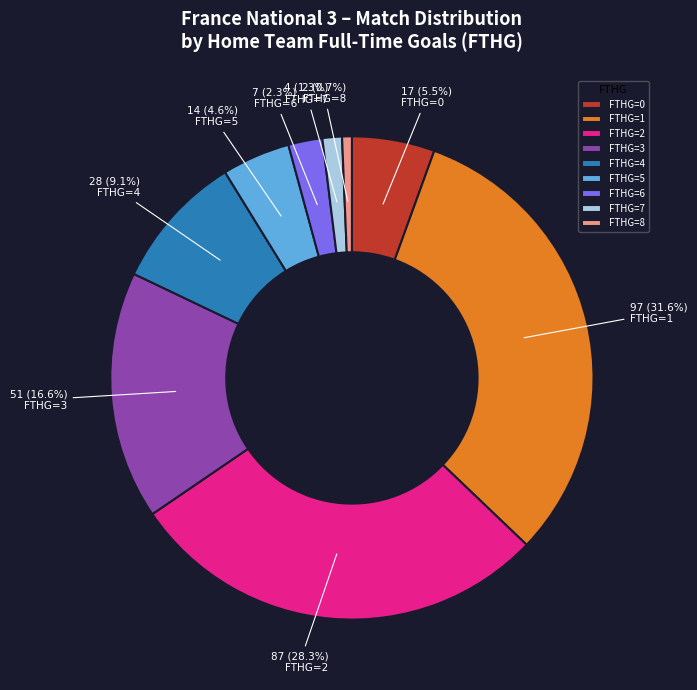

Does any single category account for the majority?

No